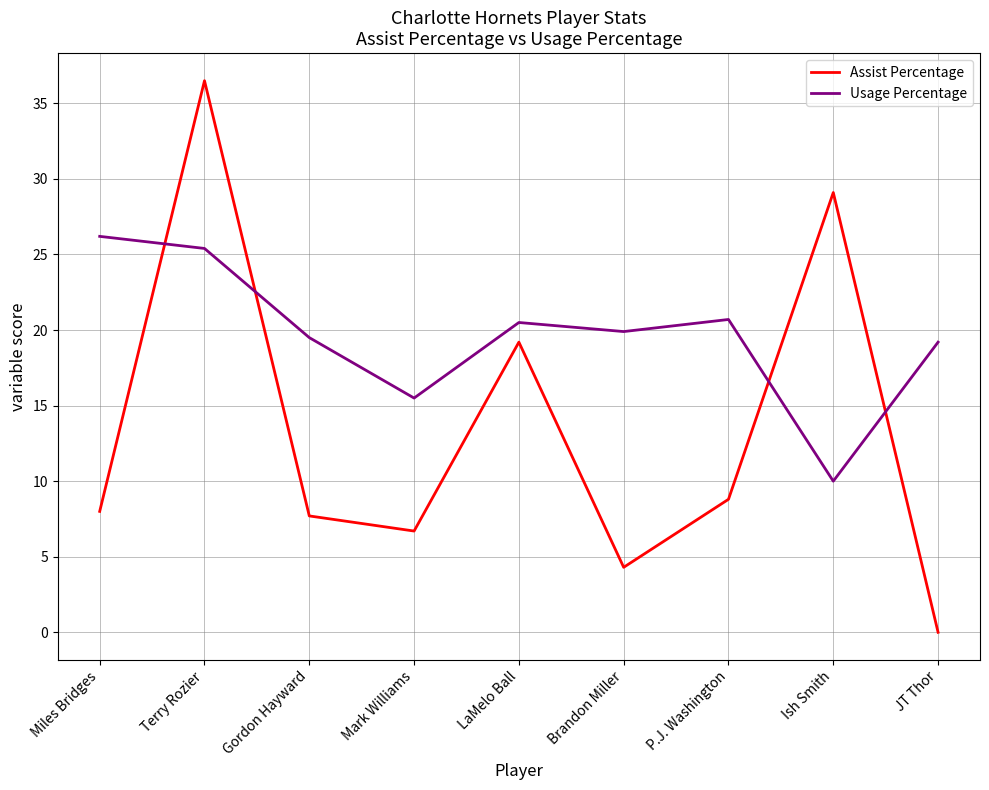

How many times do Usage Percentage and Assist Percentage cross each other?

4